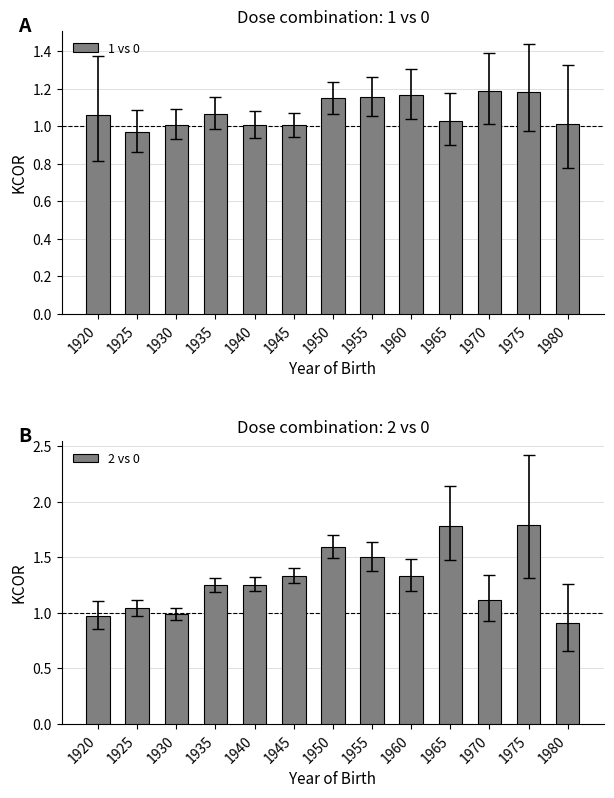

Which has a higher value, 1940 or 1945?

1940